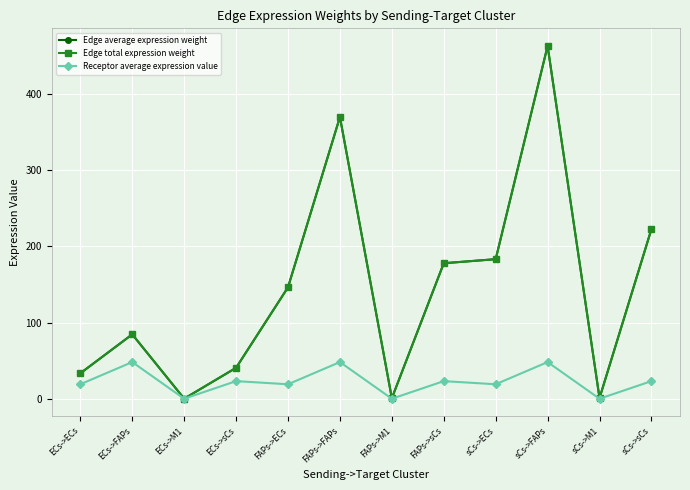

Which series has the largest total across all categories?

Edge average expression weight